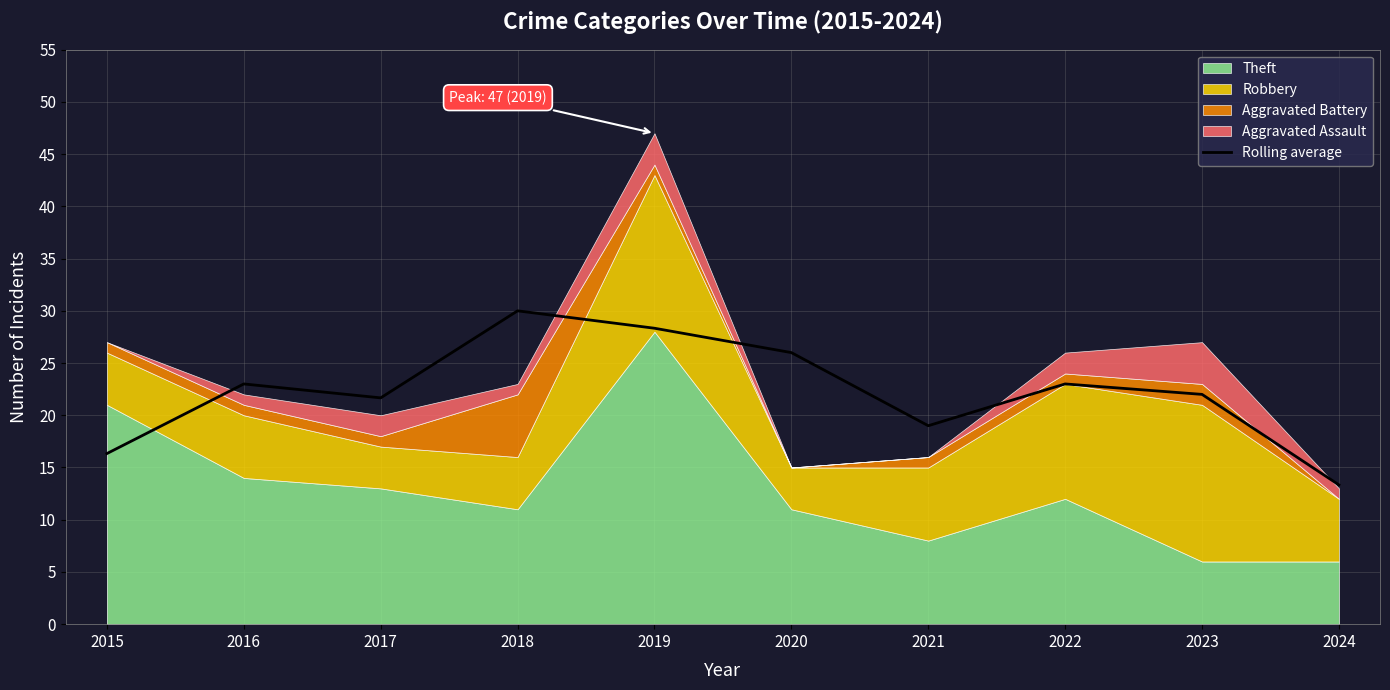

List the labels in order of value, largest first.

2018, 2019, 2020, 2016, 2022, 2023, 2017, 2021, 2015, 2024